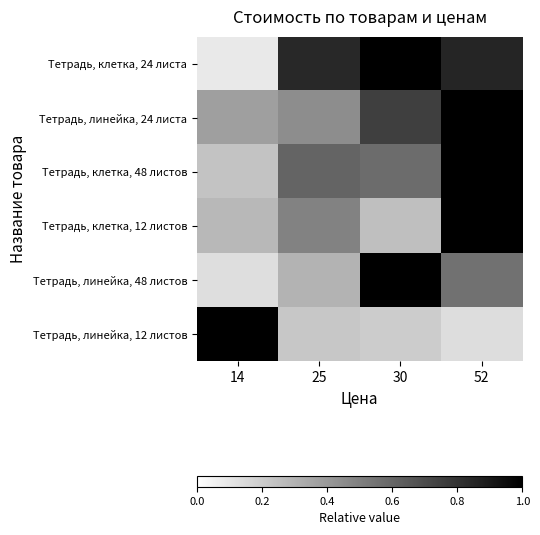

Reading right to left, transcribe all the data shown in this chart.

Тетрадь, клетка, 24 листа: 52=0.9	30=1.0	25=0.8	14=0.1
Тетрадь, линейка, 24 листа: 52=1.0	30=0.8	25=0.4	14=0.4
Тетрадь, клетка, 48 листов: 52=1.0	30=0.6	25=0.6	14=0.2
Тетрадь, клетка, 12 листов: 52=1.0	30=0.2	25=0.5	14=0.3
Тетрадь, линейка, 48 листов: 52=0.6	30=1.0	25=0.3	14=0.1
Тетрадь, линейка, 12 листов: 52=0.1	30=0.2	25=0.2	14=1.0